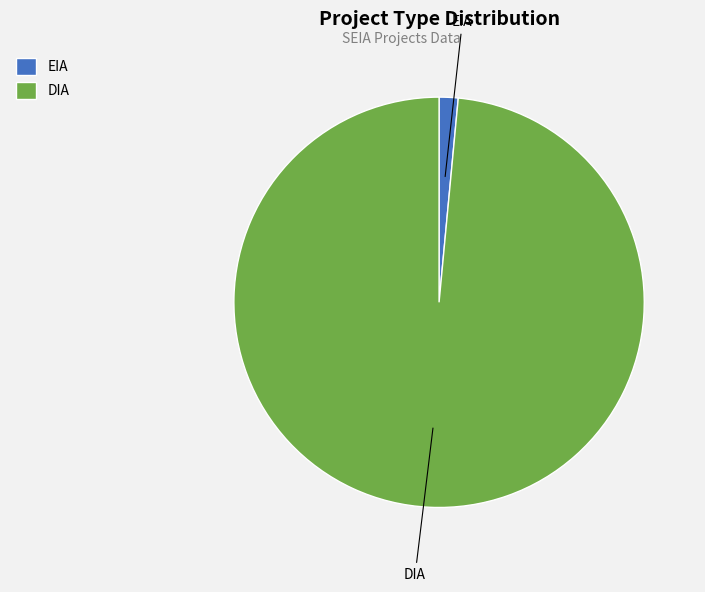

True or false: DIA accounts for 89% of the total.

False